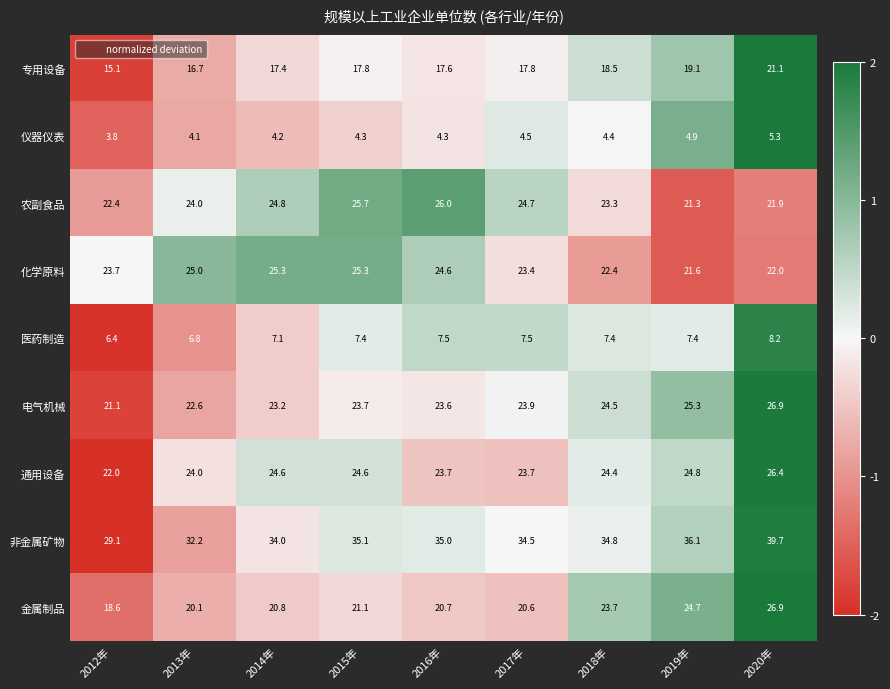

At which category is the sum across all series the highest?

2020年